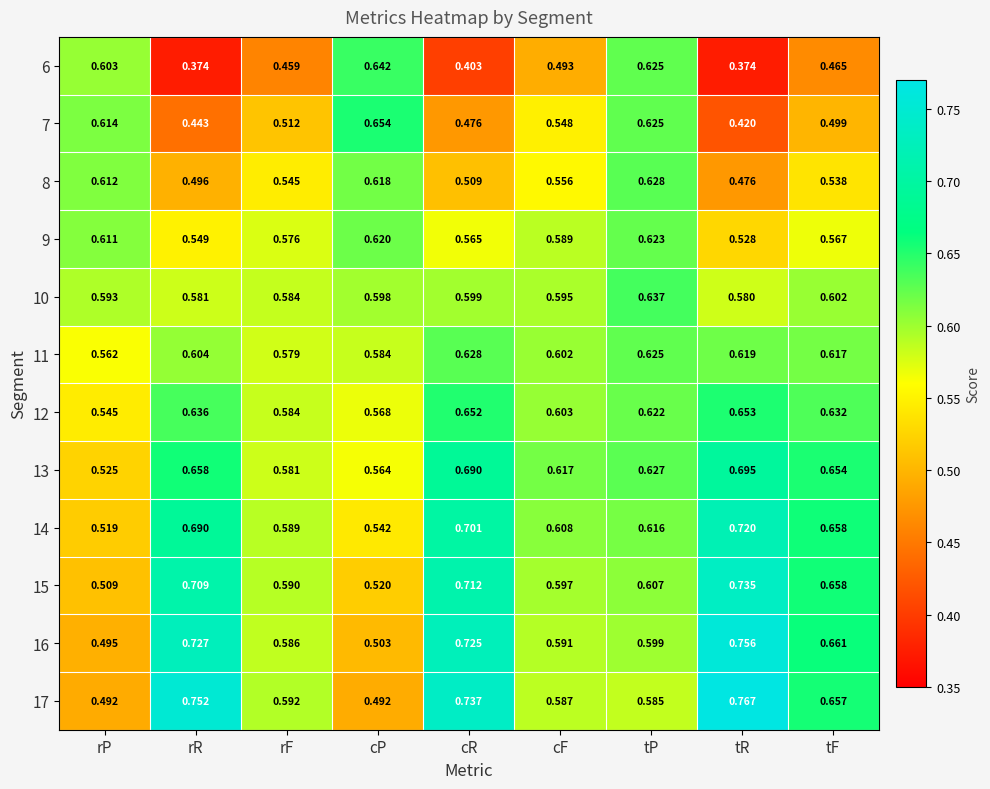

Which category has the highest value across all series?

tR